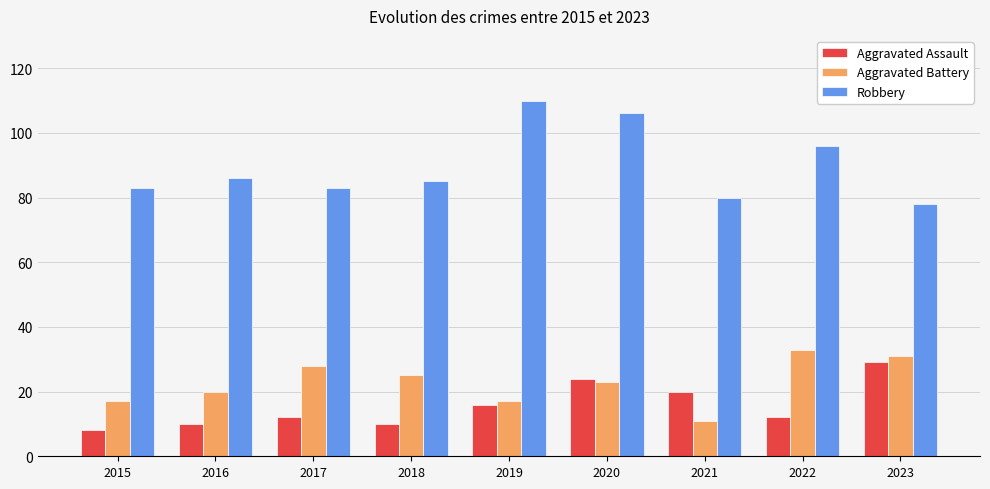

Which category has the lowest value across all series?

2015